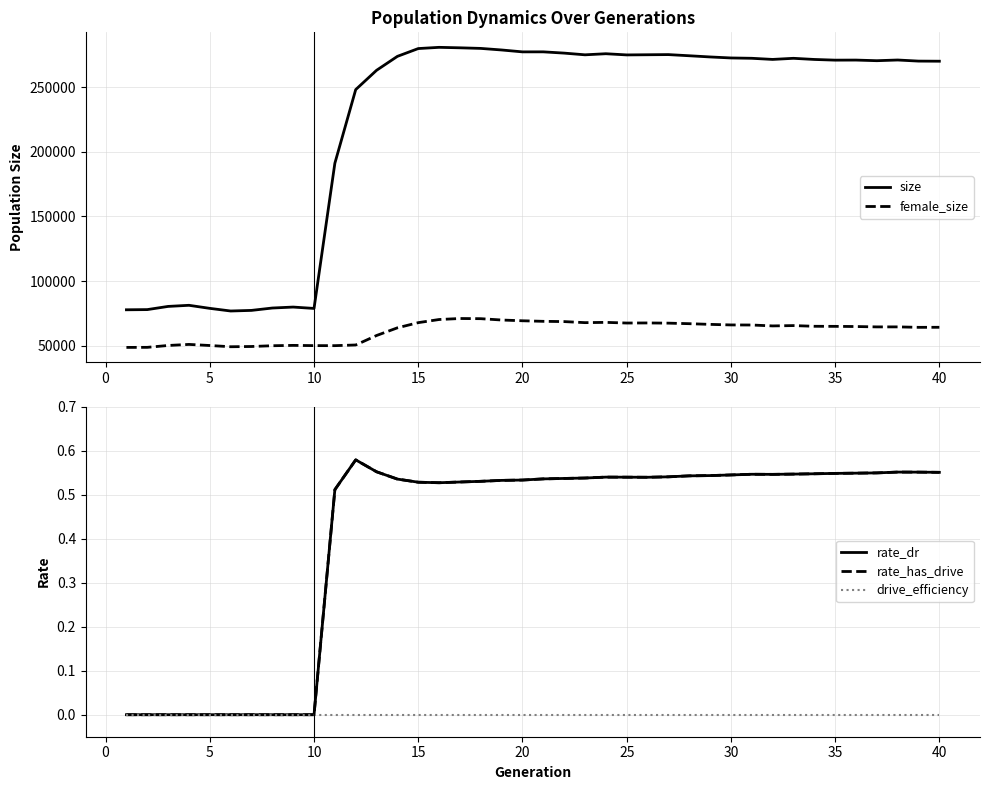

True or false: female_size and size intersect in this chart.

False